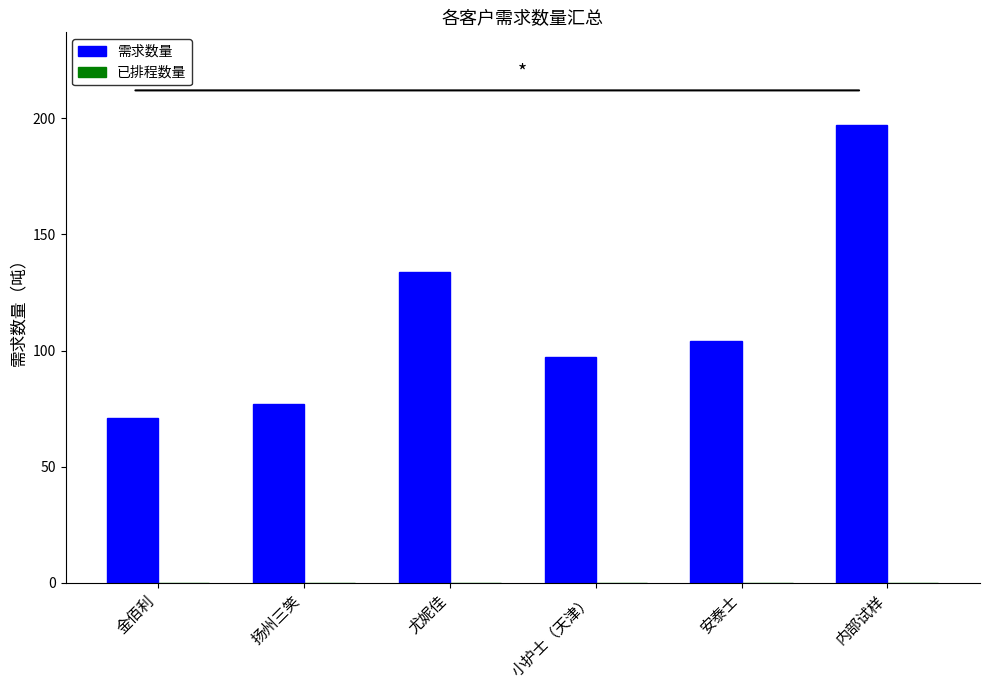

What is the ratio of the value at 安泰士 to the value at 扬州三笑?

1.4